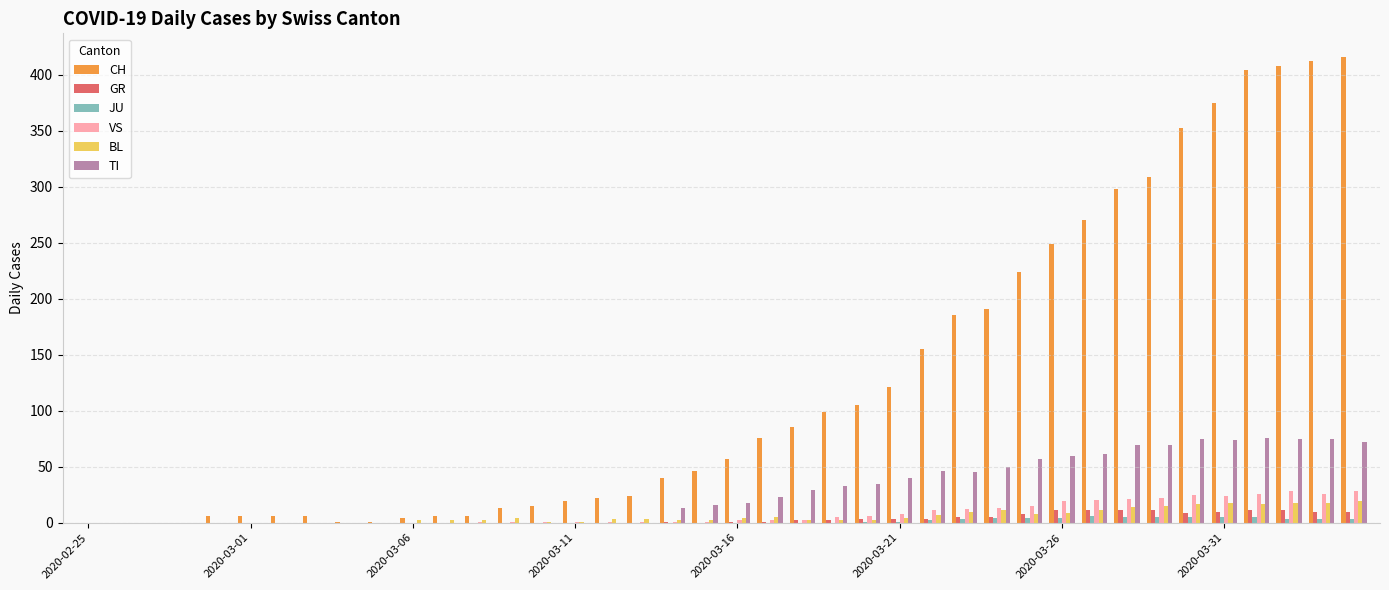

What is the maximum value for GR?

11